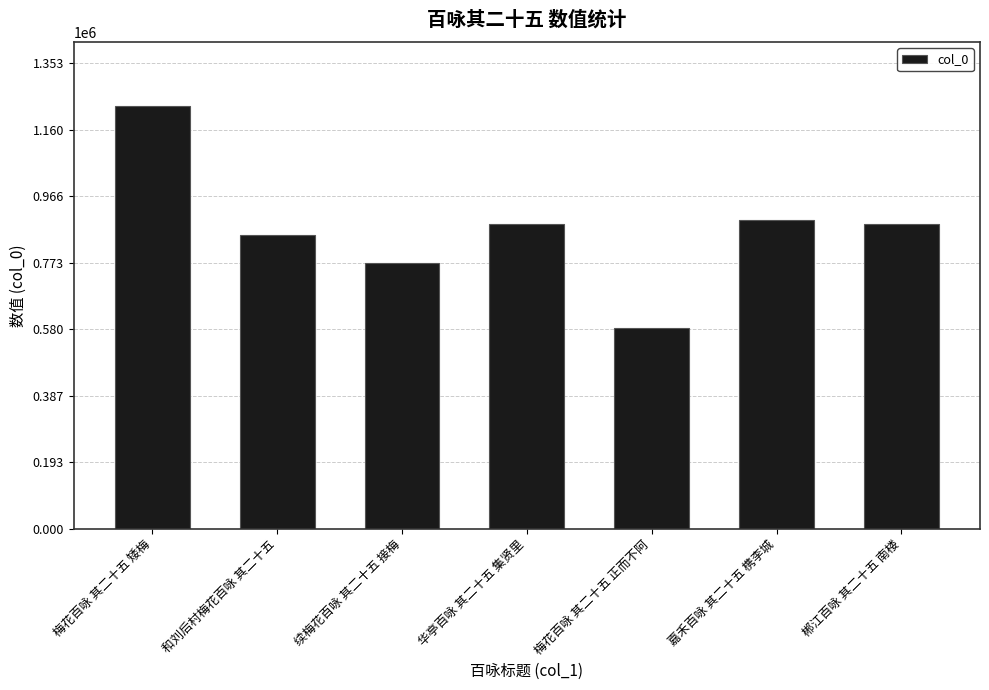

What is the change in value from 续梅花百咏 其二十五 接梅 to 郴江百咏 其二十五 南楼?

+114626